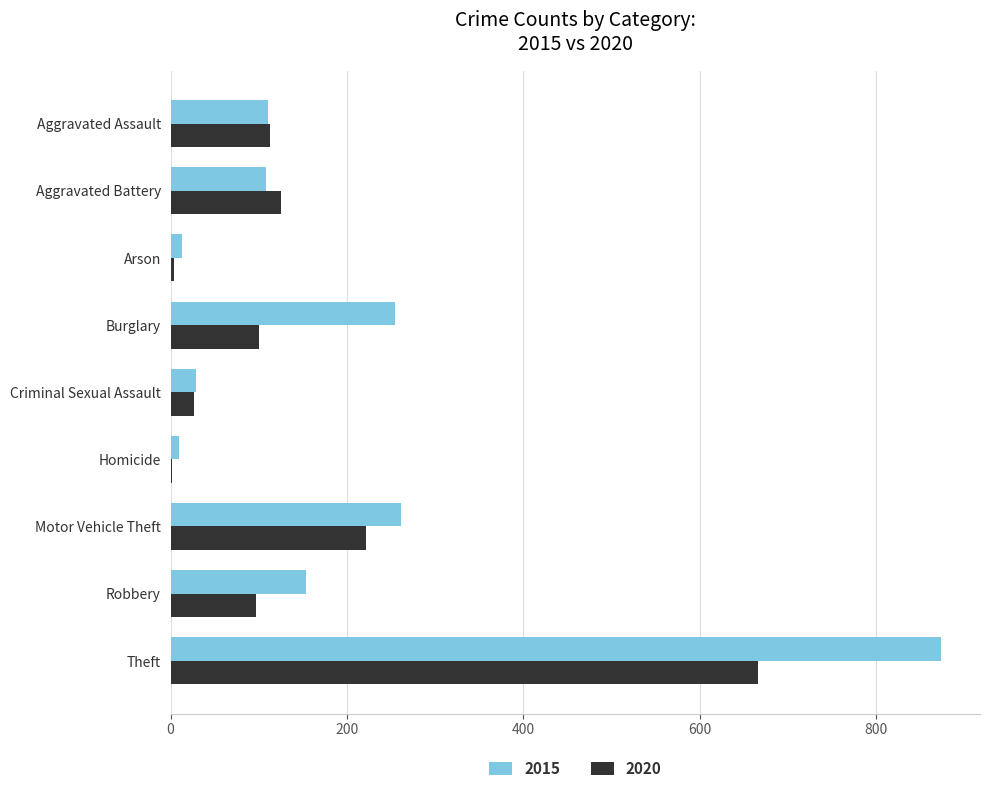

What is the sum of all 2020 values?

1355